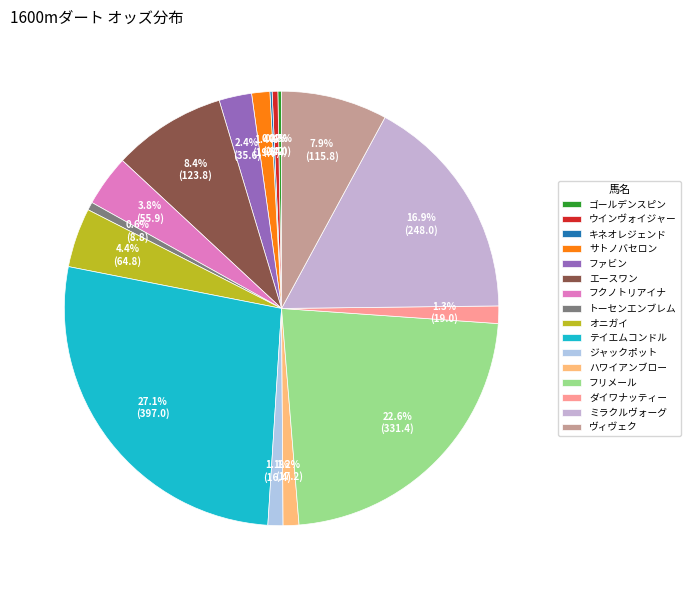

True or false: ウインヴォイジャー accounts for 1% of the total.

False